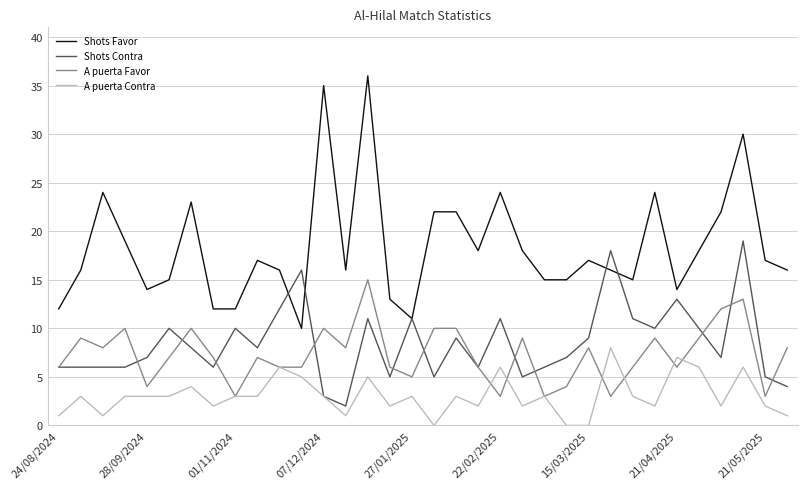

List the series in order of their peak value, lowest first.

A puerta Contra, A puerta Favor, Shots Contra, Shots Favor